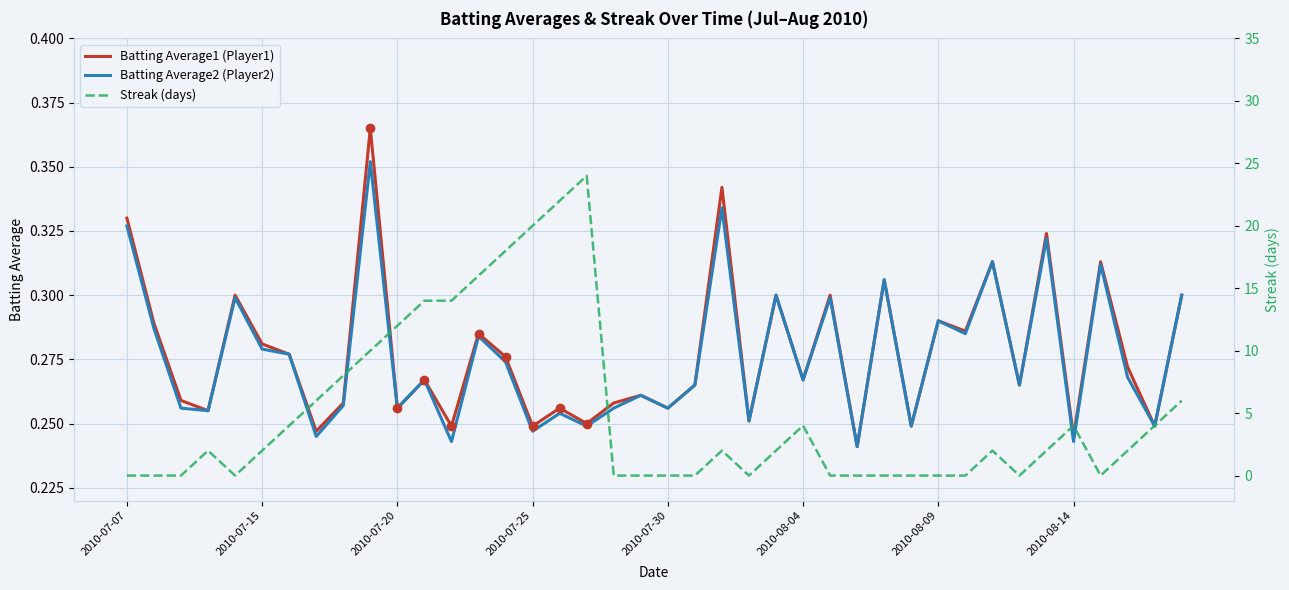

The Batting Average2 (Player2) series shows 0.1 at 2010-07-15. True or false?

False